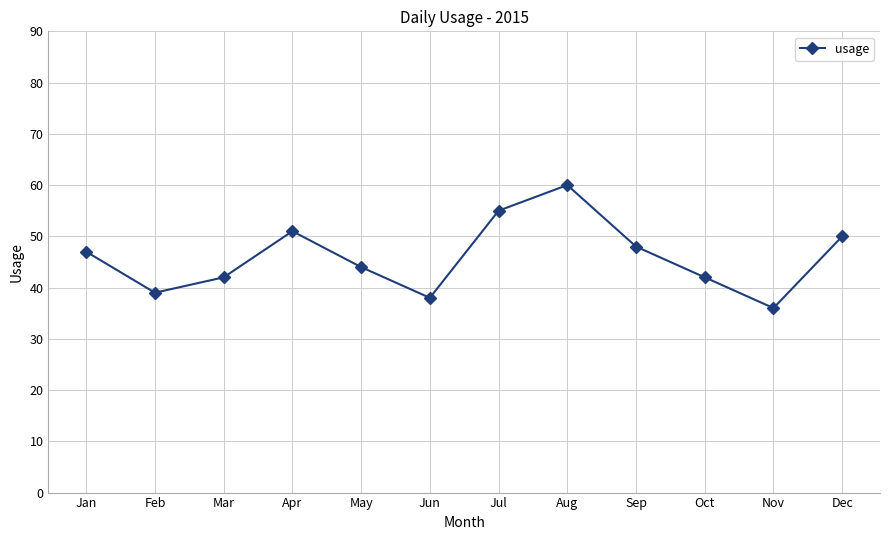

What is the sum of all values?

552